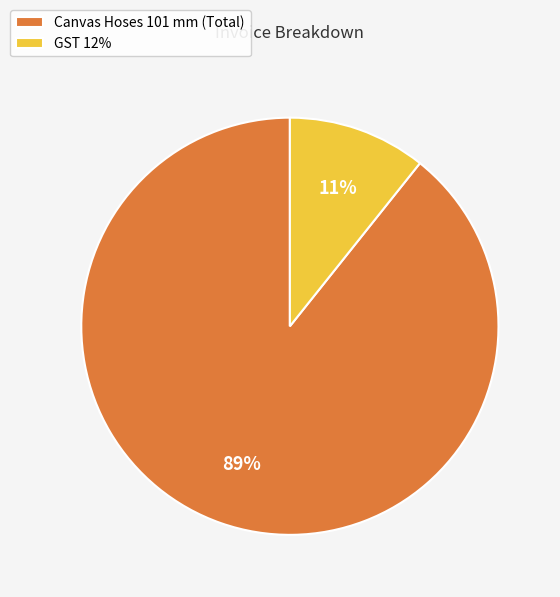

Does Canvas Hoses 101 mm (Total) account for over 50% of the chart?

Yes